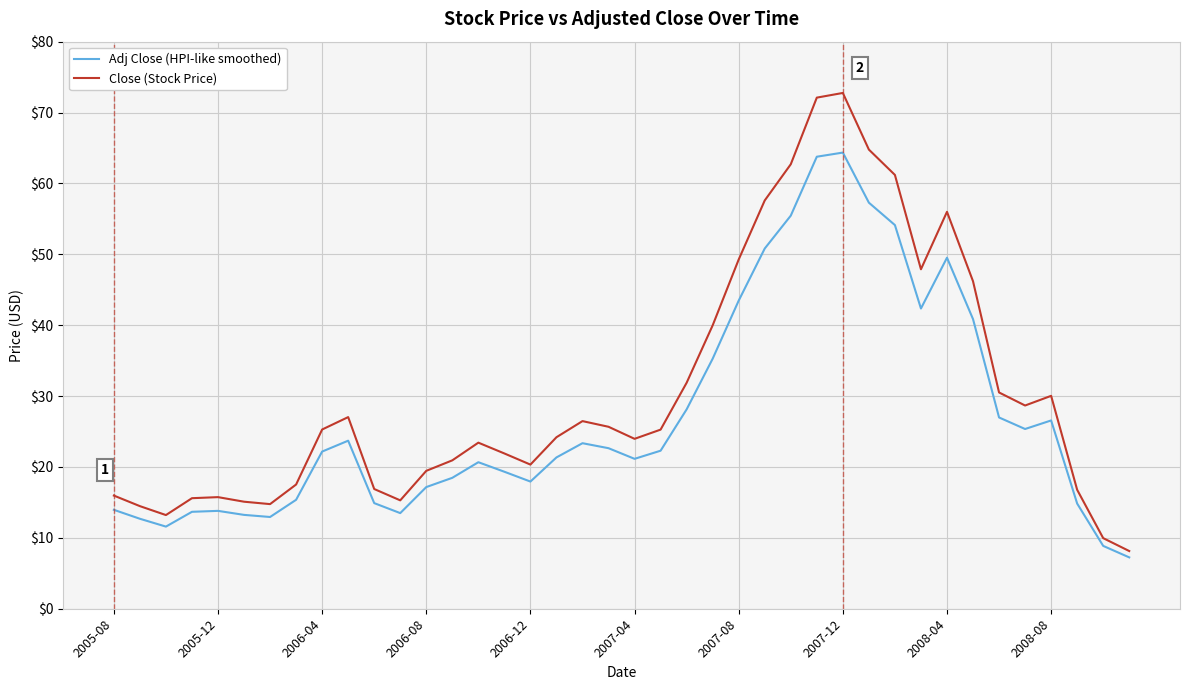

Which series has the largest range (max minus min)?

Close (Stock Price)